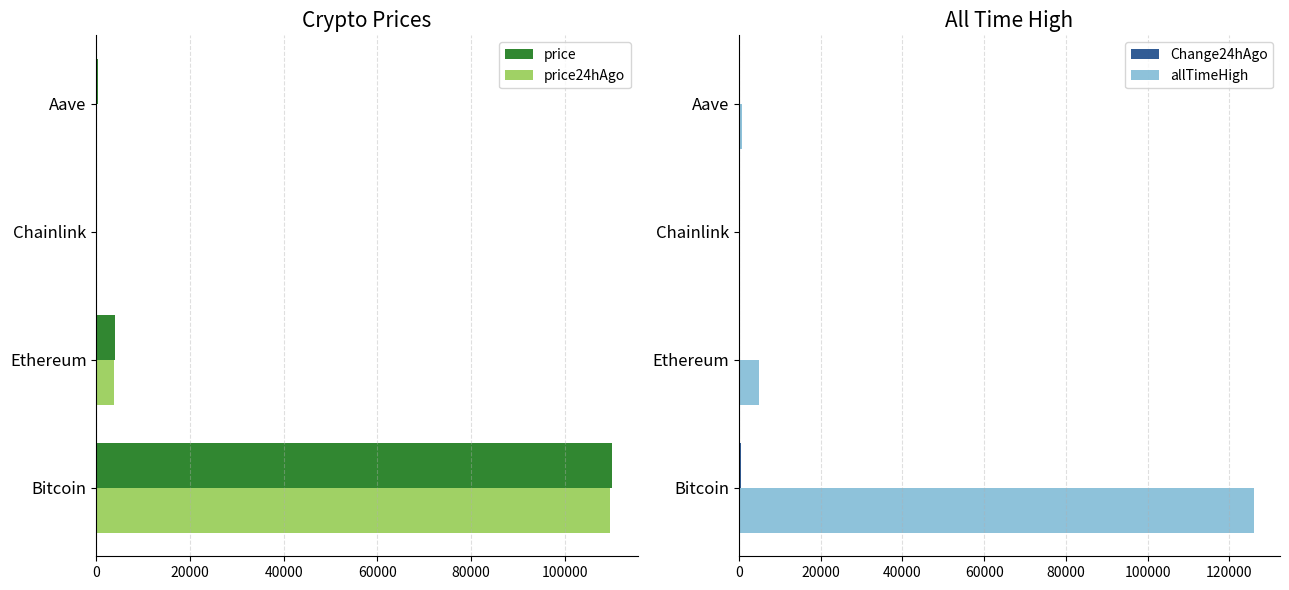

The value of price at Bitcoin is 110017.0. True or false?

True